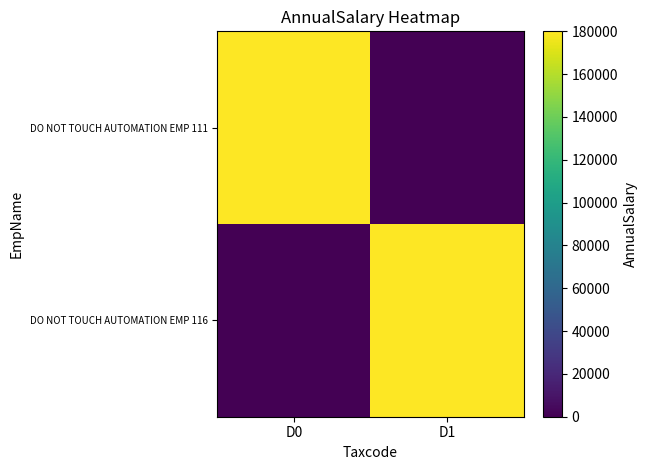

Count the number of categories in the chart.

2